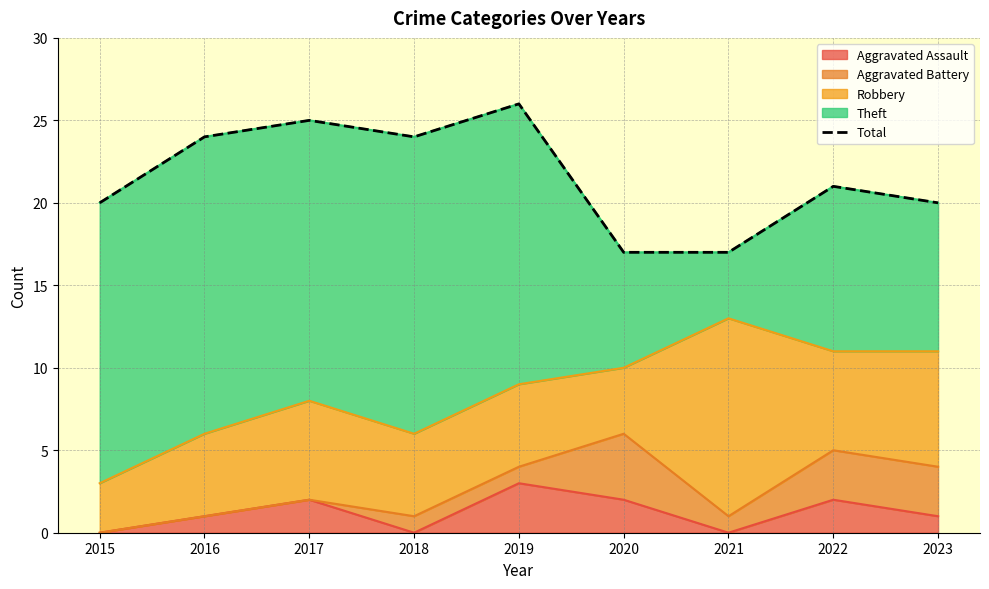

What is the smallest value displayed?

17